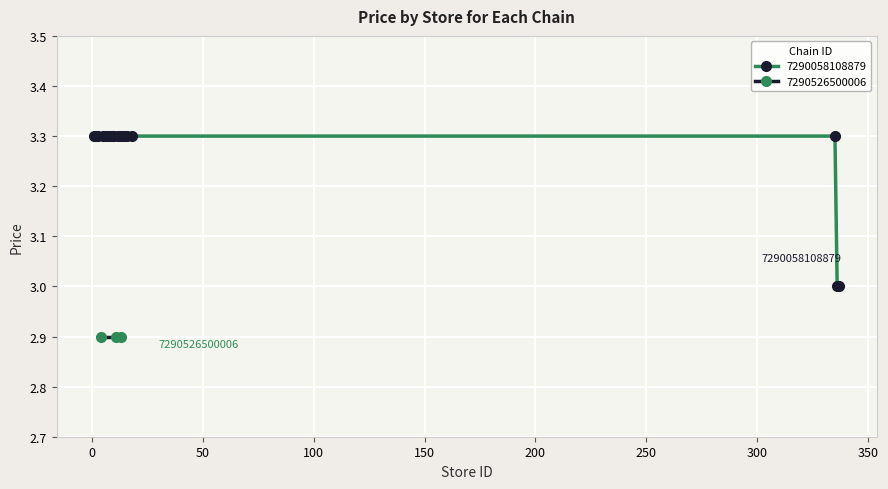

True or false: the data has more than 0 interior local peaks.

False